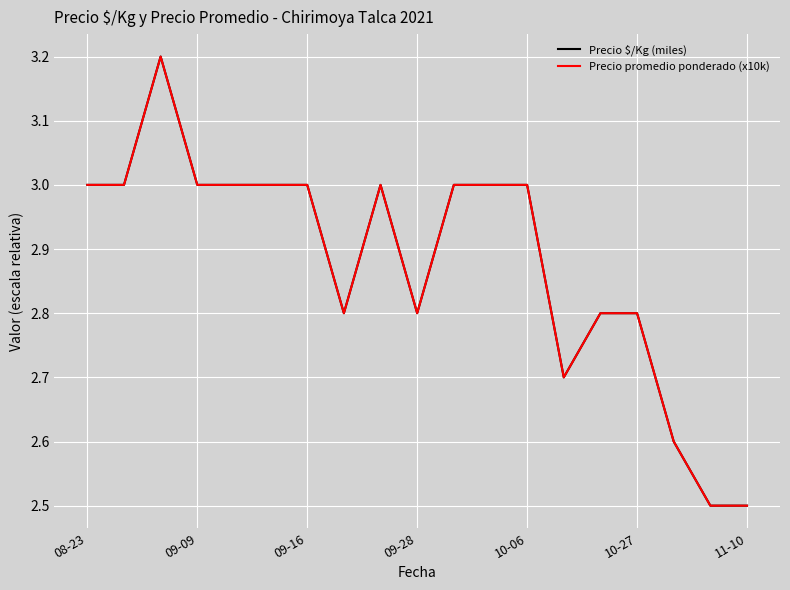

Does the chart have visible grid lines?

Yes